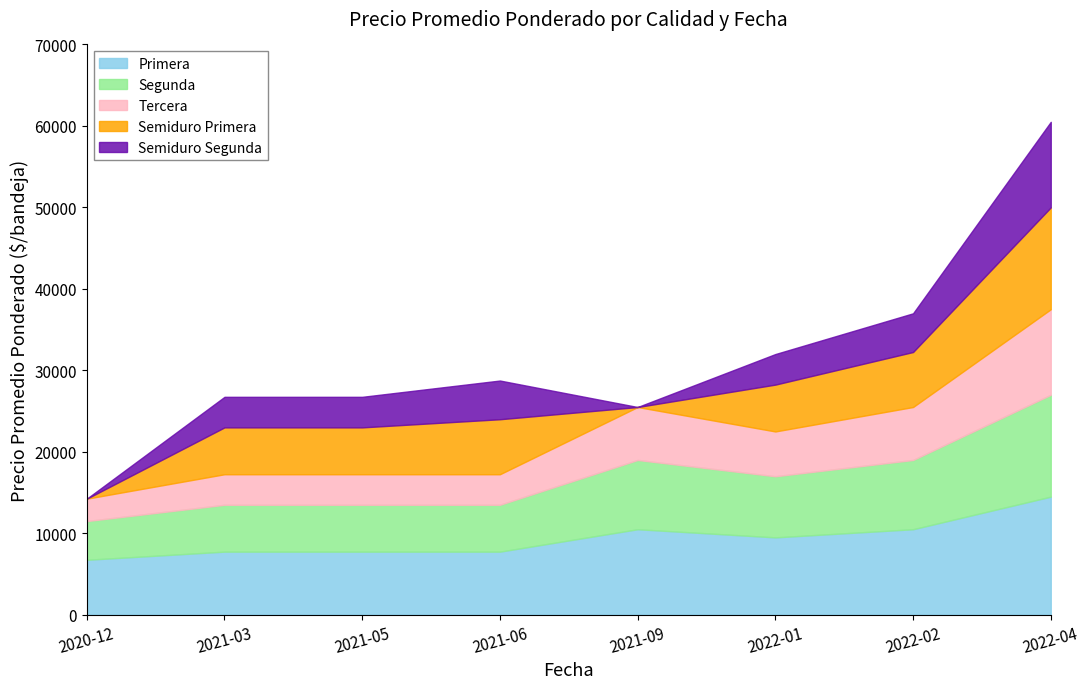

Reading left to right, list all the values displayed in this chart.

Primera: 6750	7750	7750	7750	10500	9500	10500	14500
Segunda: 4750	5750	5750	5750	8500	7500	8500	12500
Tercera: 2750	3750	3750	3750	6500	5500	6500	10500
Semiduro Primera: 0	5750	5750	6750	0	5750	6750	12500
Semiduro Segunda: 0	3750	3750	4750	0	3750	4750	10500